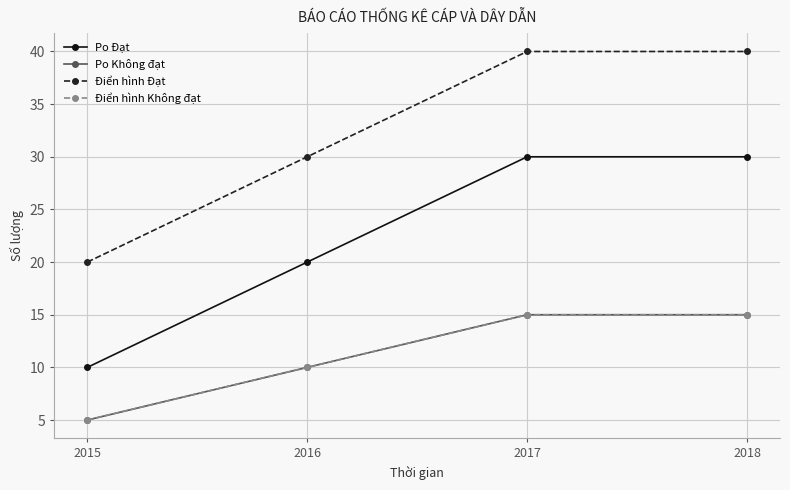

What is the spread (max minus min) of values at 2018?

25